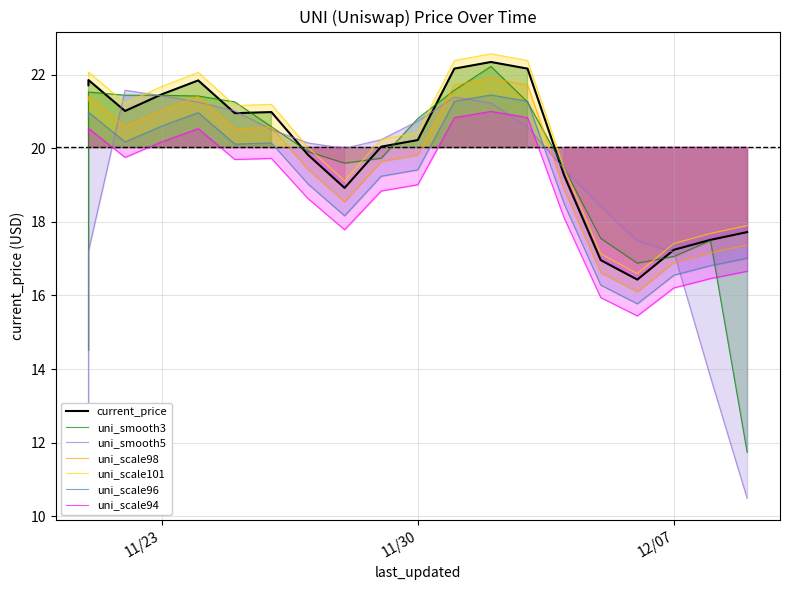

Does the chart display data point markers on the line(s)?

No